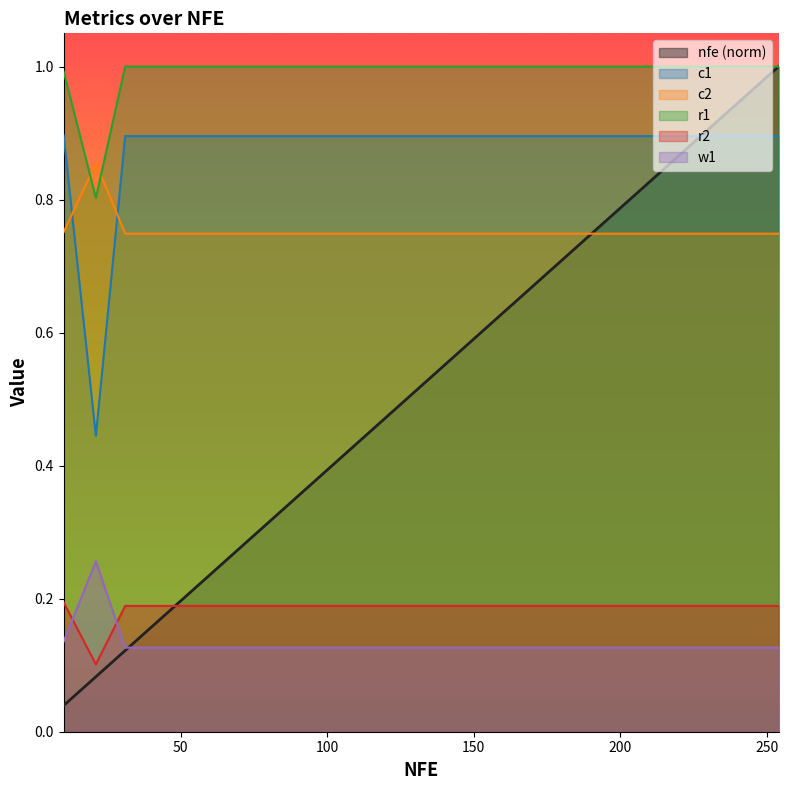

How many lines are shown in the chart?

6